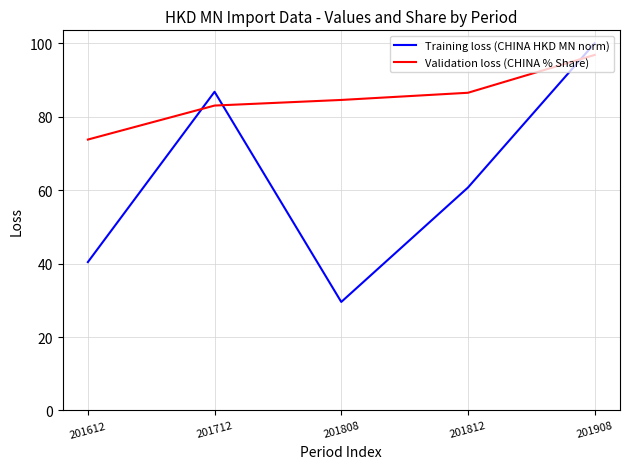

Which category has the lowest value in the Validation loss (CHINA % Share) series?

201612